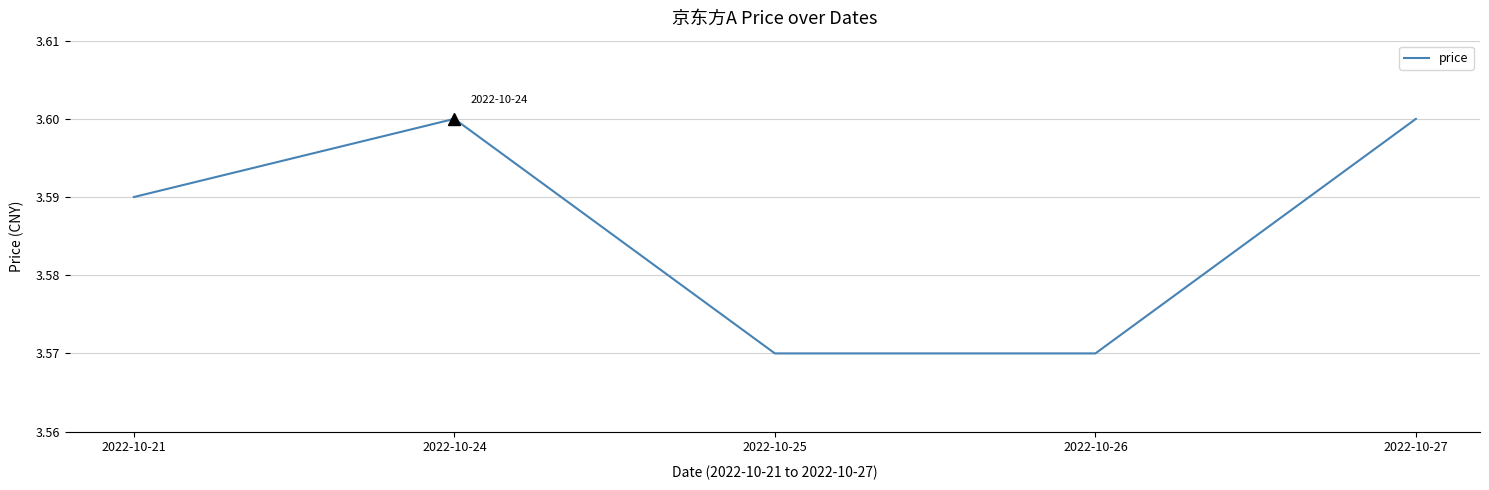

Does the chart display data point markers on the line(s)?

No